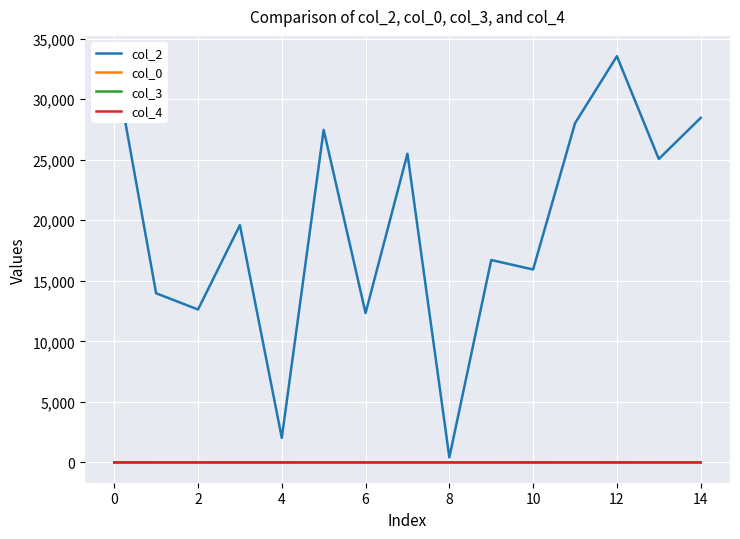

True or false: col_0 and col_2 cross at least once.

False